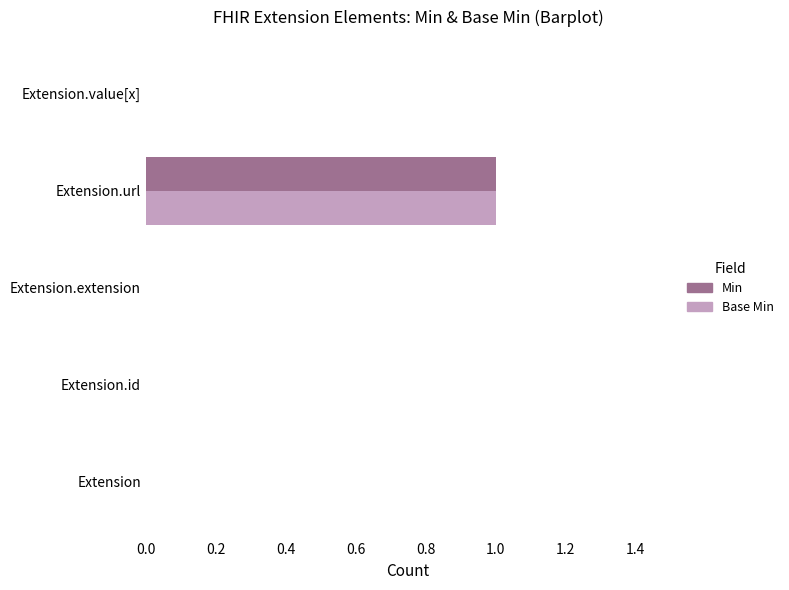

How many distinct data groups are displayed?

2